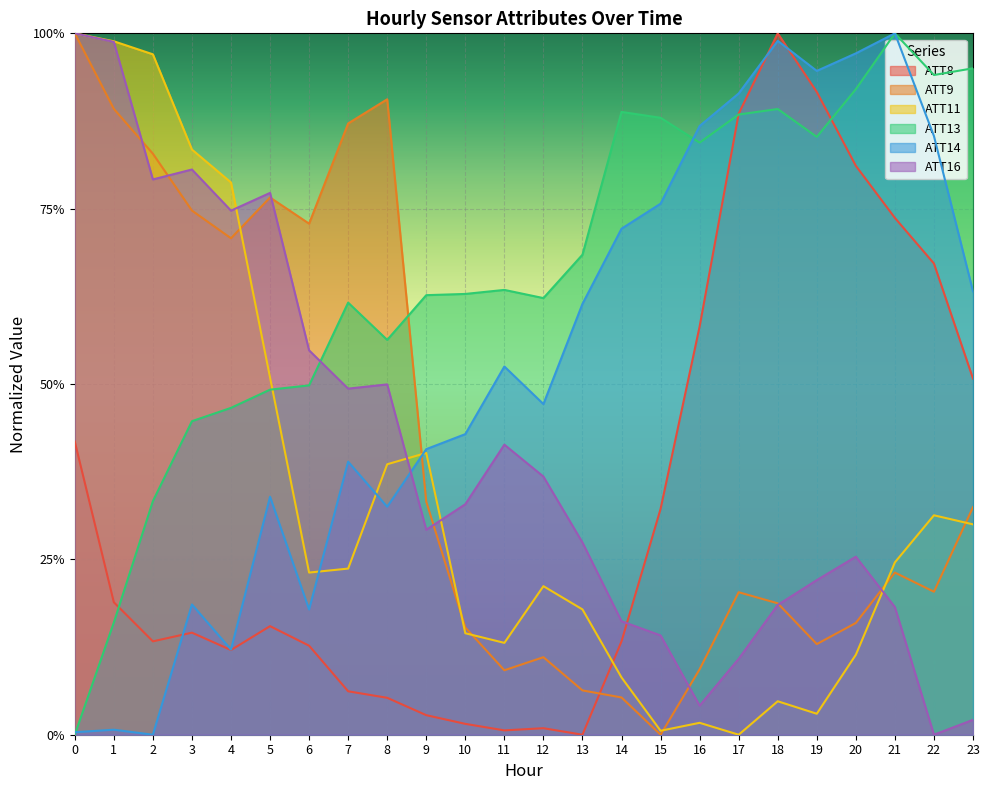

True or false: ATT8 has more than 2 interior local peaks.

True